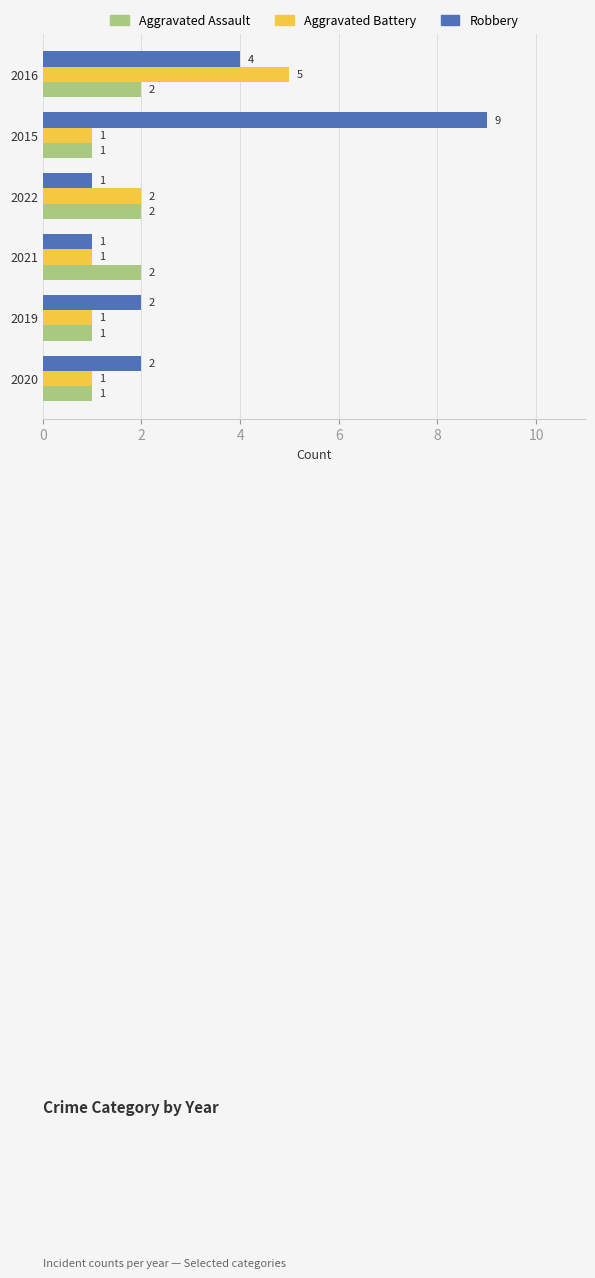

What are all the series names shown in the legend?

Aggravated Assault, Aggravated Battery, Robbery